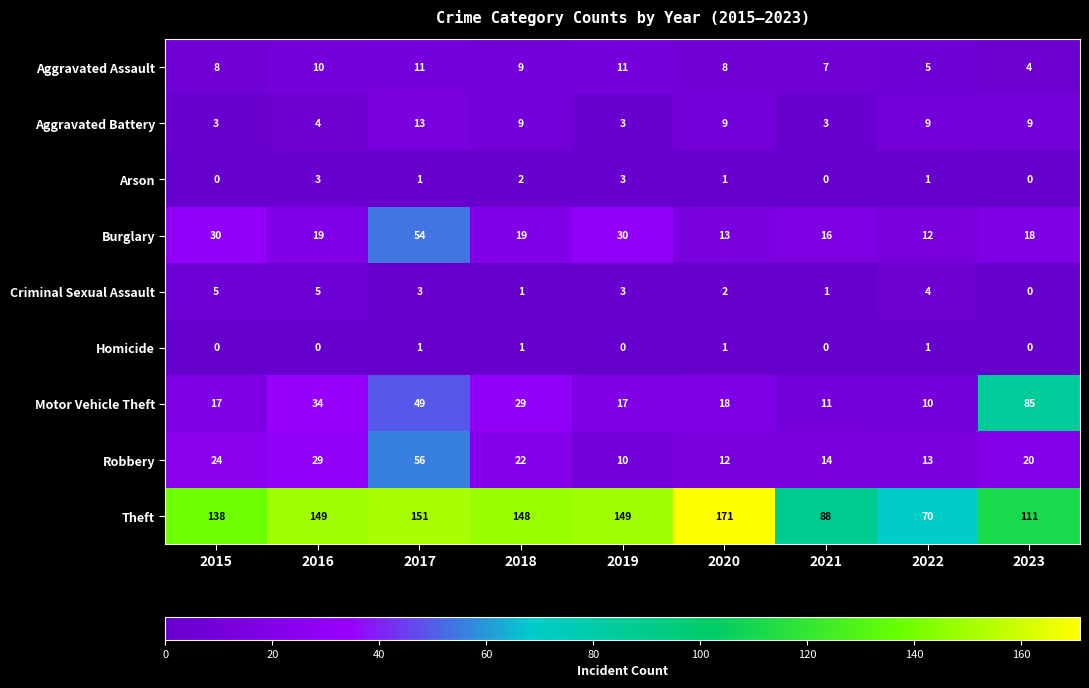

What is the difference between the second highest and minimum values in the Theft series?

81